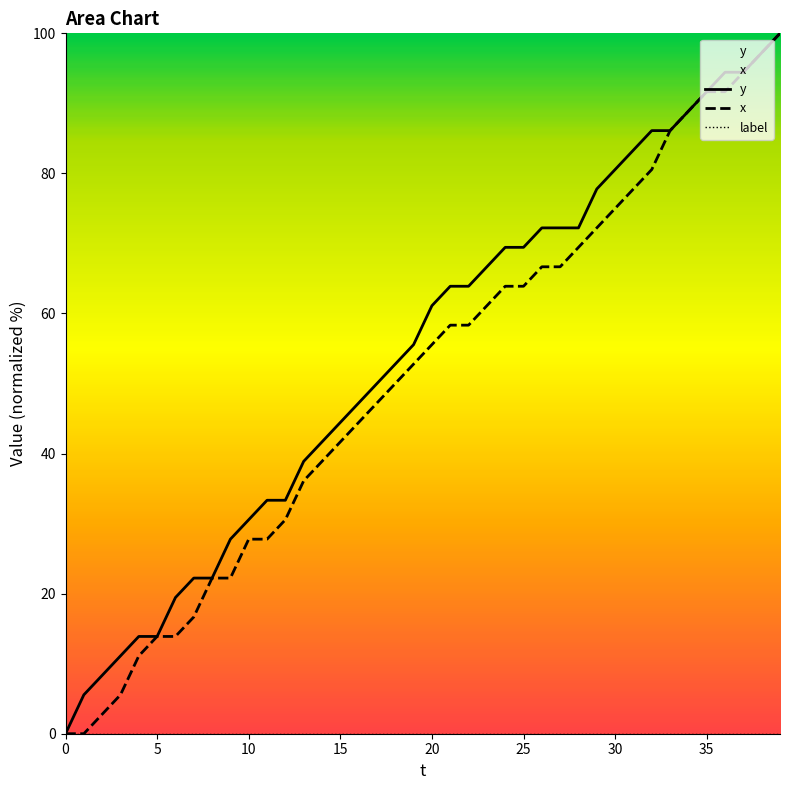

At which category is the sum across all series the highest?

39